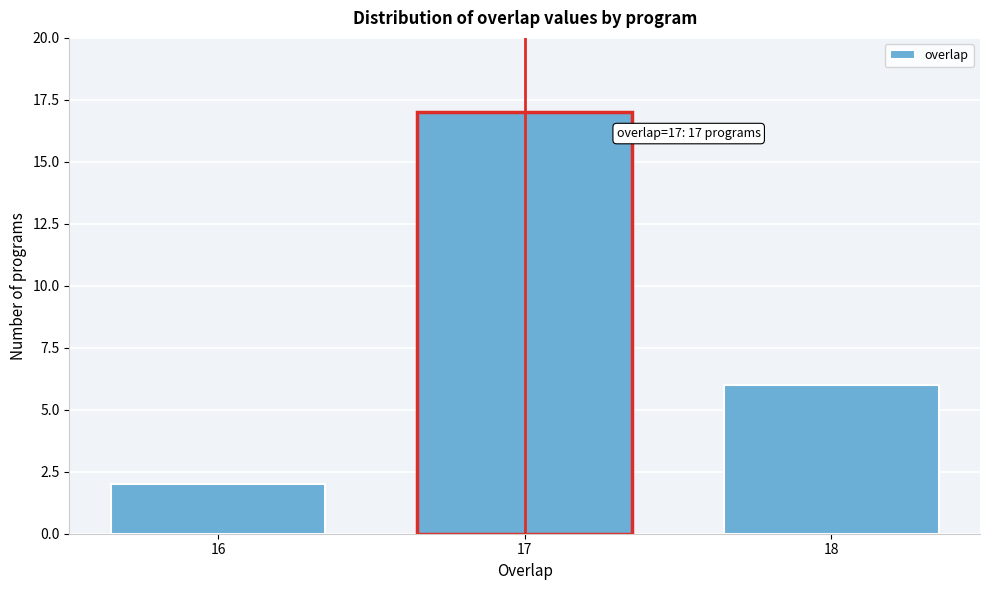

Reading left to right, extract all data points from this chart.

16=2	17=17	18=6